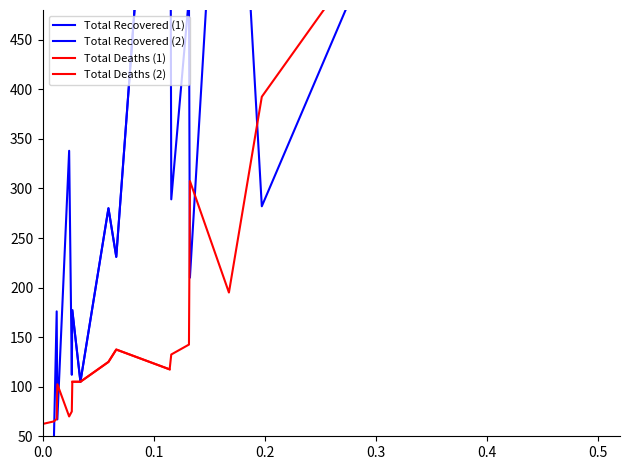

At 0.3, list the series in order from smallest to largest.

Total Recovered (1), Total Deaths (1), Total Deaths (2), Total Recovered (2)